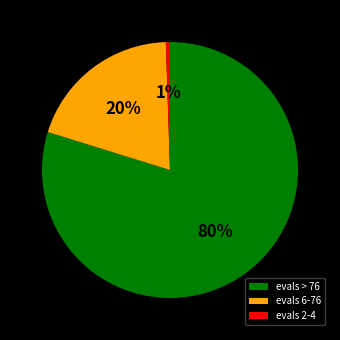

True or false: evals > 76 accounts for 80% of the total.

True